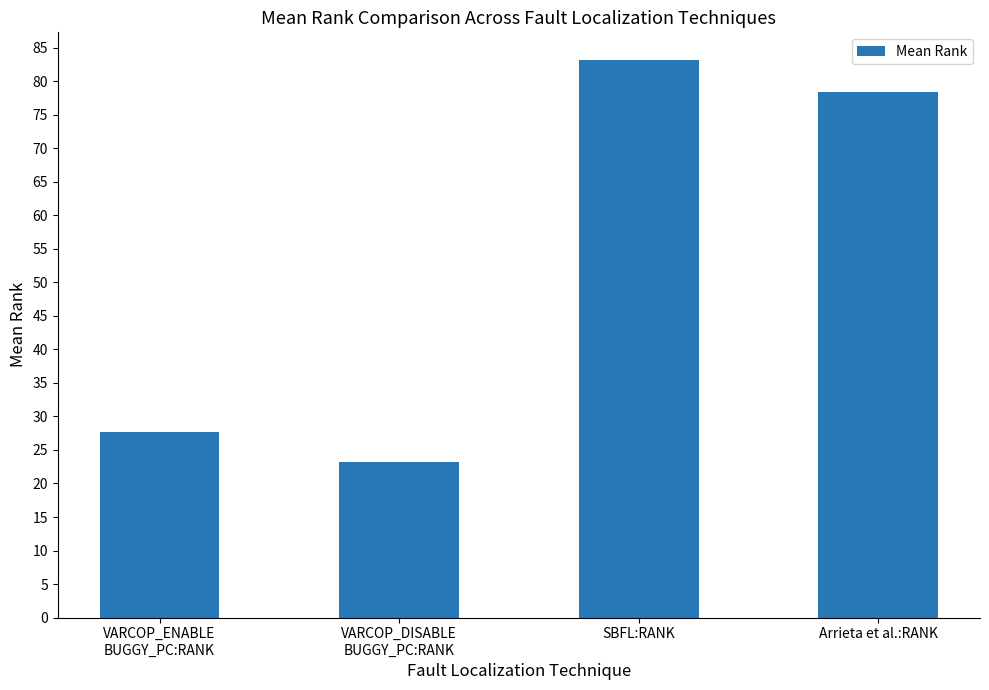

Reading left to right, transcribe all the data shown in this chart.

VARCOP_ENABLE
BUGGY_PC:RANK=27.7	VARCOP_DISABLE
BUGGY_PC:RANK=23.1	SBFL:RANK=83.2	Arrieta et al.:RANK=78.5